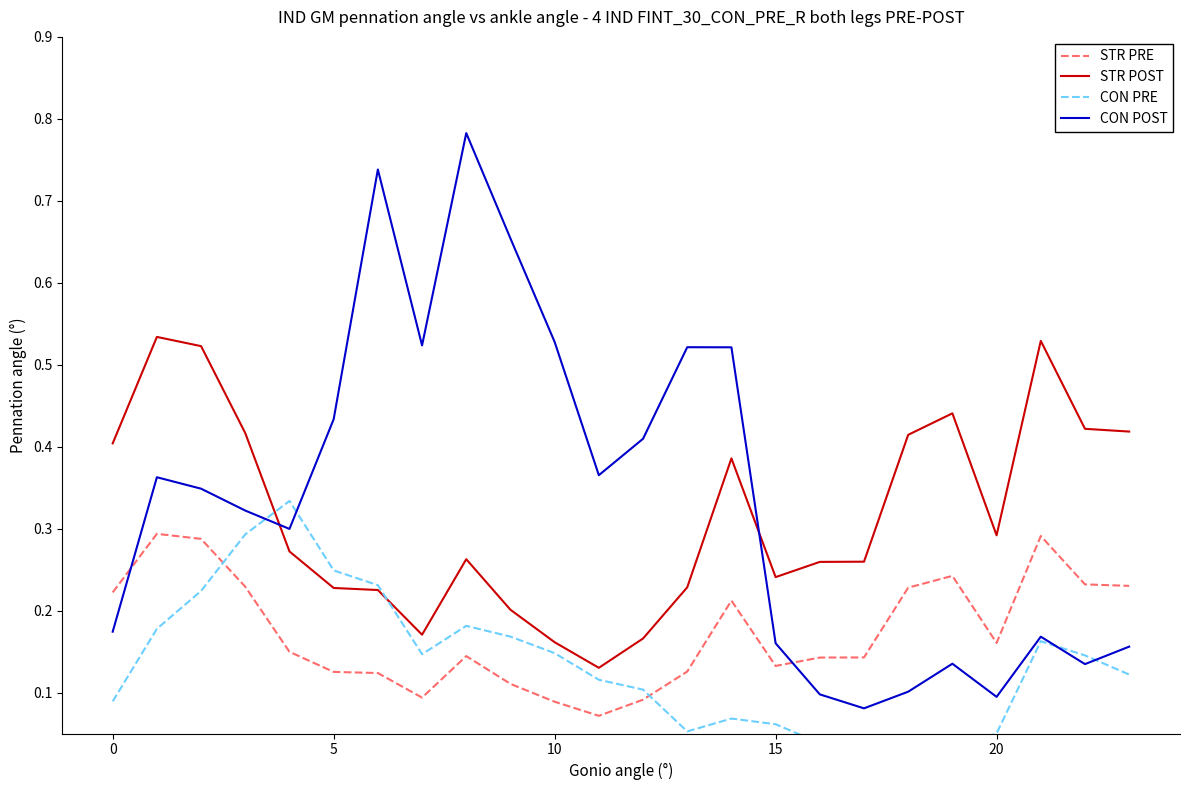

What is the minimum value for CON POST?

0.1